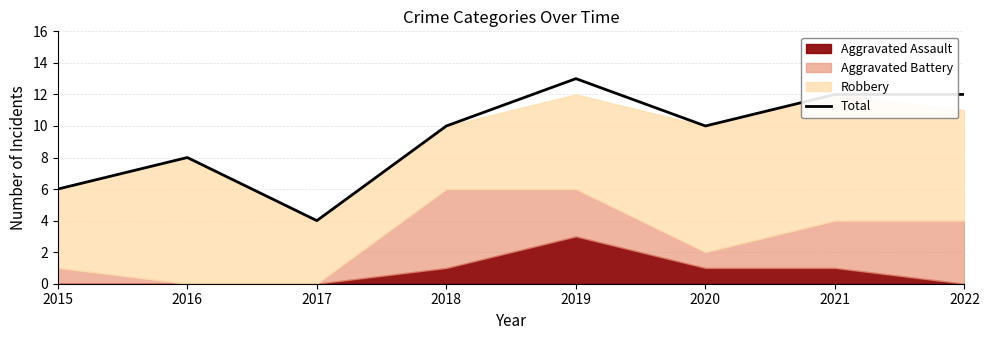

Which category has the highest value across all series?

2019